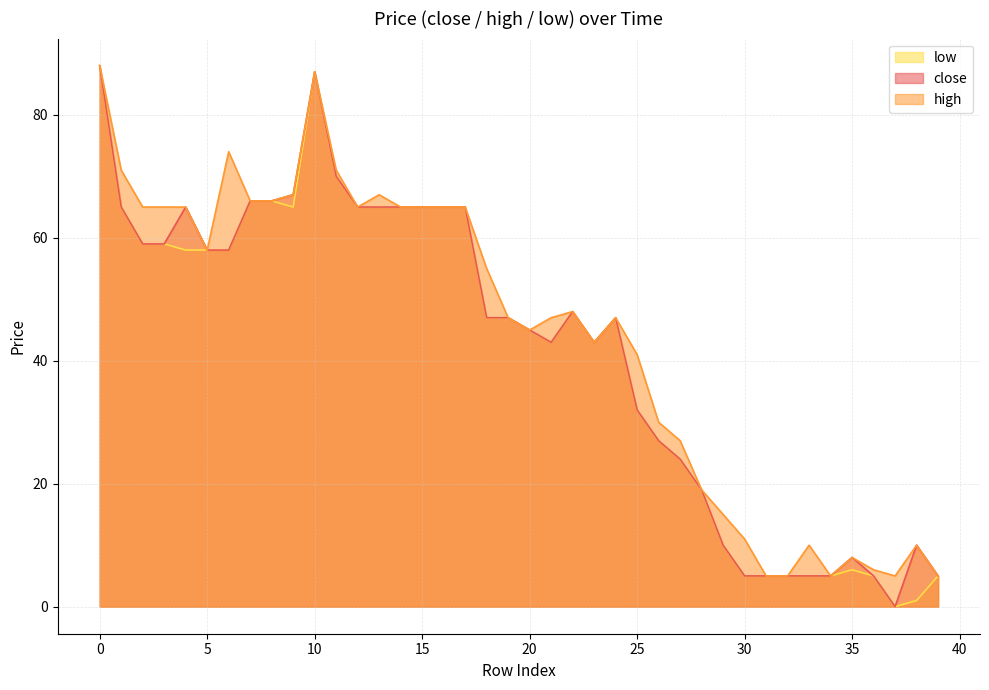

Reading left to right, transcribe all the data shown in this chart.

close: 88	65	59	59	65	58	58	66	66	67	87	70	65	65	65	65	65	65	47	47	45	43	48	43	47	32	27	24	19	10	5	5	5	5	5	8	5	0	10	5
high: 88	71	65	65	65	58	74	66	66	67	87	71	65	67	65	65	65	65	55	47	45	47	48	43	47	41	30	27	19	15	11	5	5	10	5	8	6	5	10	5
low: 88	65	59	59	58	58	58	66	66	65	87	70	65	65	65	65	65	65	47	47	45	43	48	43	47	32	27	24	19	10	5	5	5	5	5	6	5	0	1	5